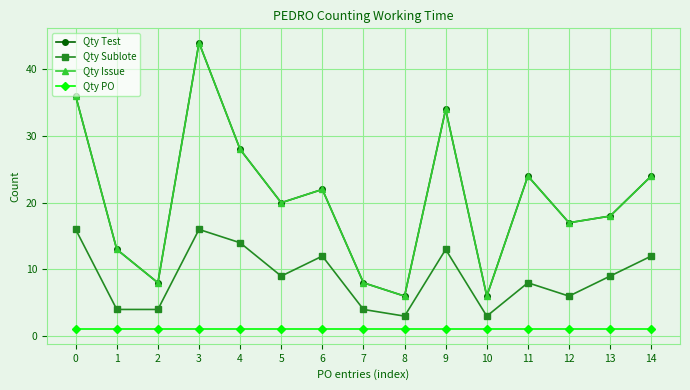

Is this an area chart (filled region under the line)?

No